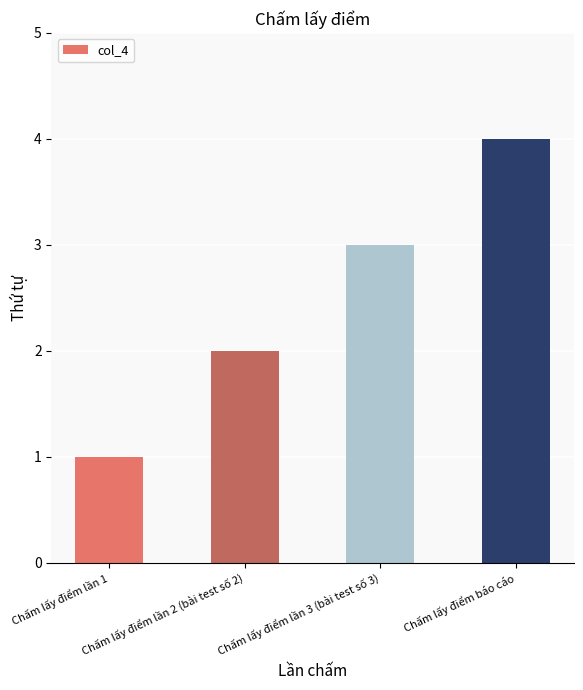

How many categories are shown in the chart?

4